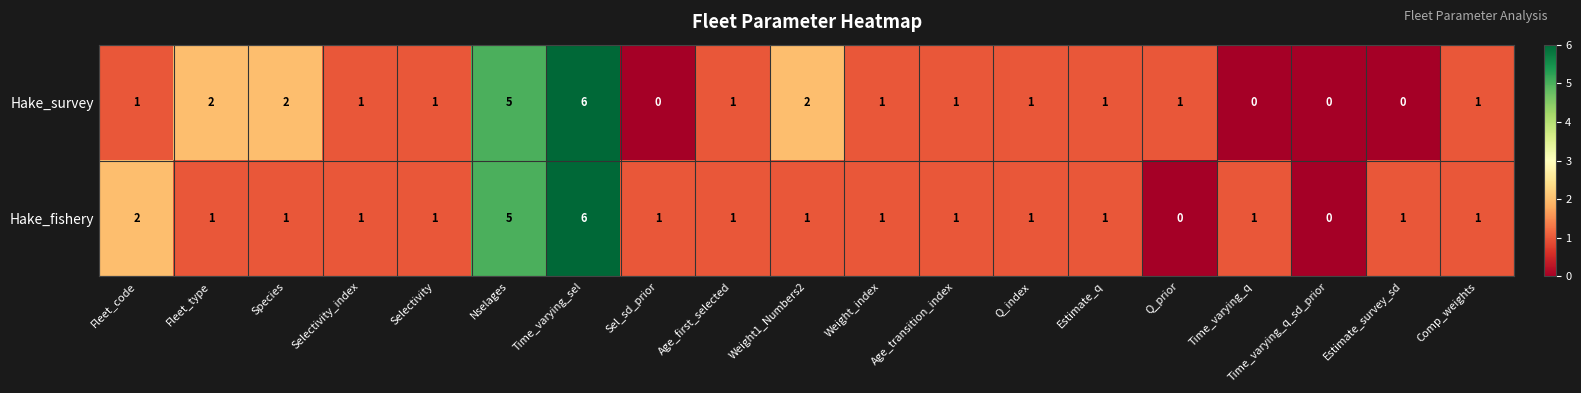

Is the value of Hake_survey at Time_varying_sel greater than the value of Hake_fishery at Q_prior?

Yes